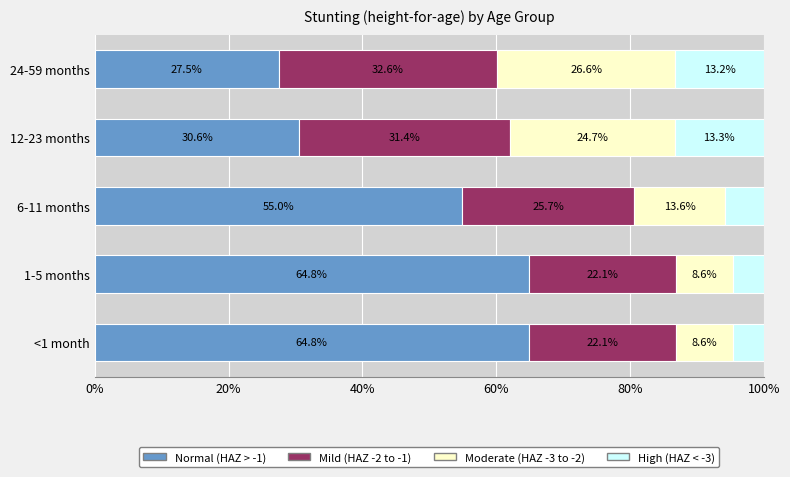

What is the value of the Moderate bar at the 3rd from the left?

0.1